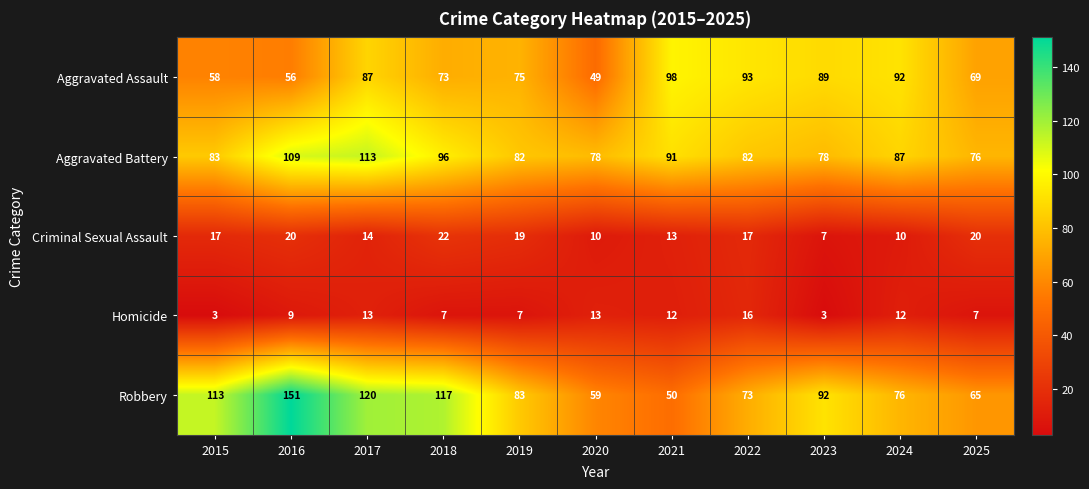

How many categories are shown in the chart?

11